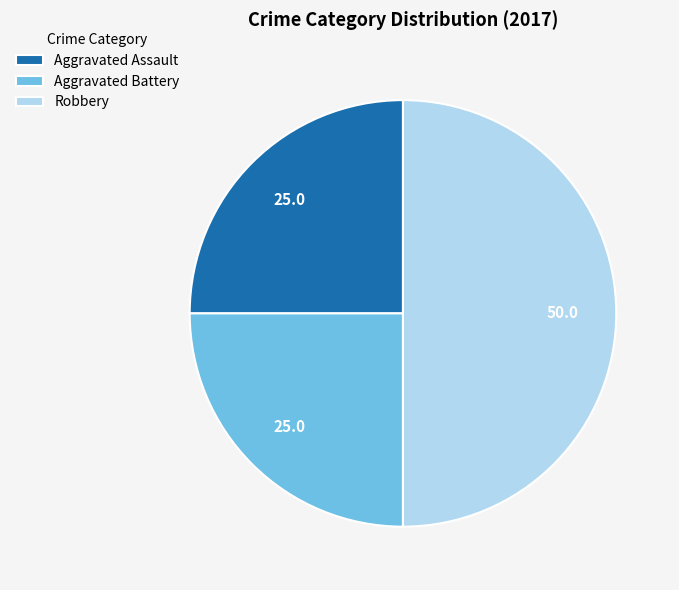

What is the ratio of the value at Aggravated Assault to the value at Robbery?

0.5